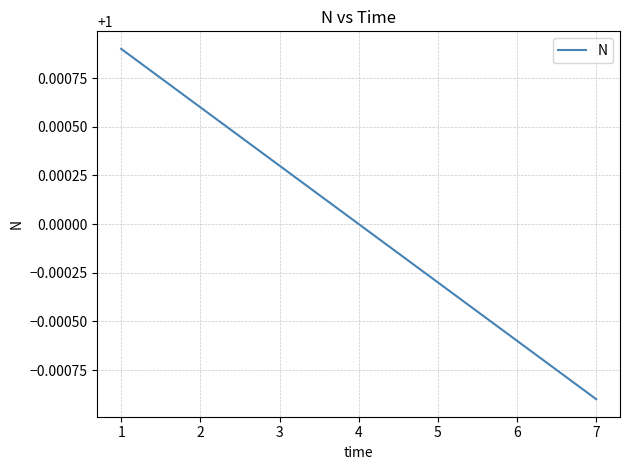

Rank the categories by value from lowest to highest.

7, 6, 5, 4, 3, 2, 1